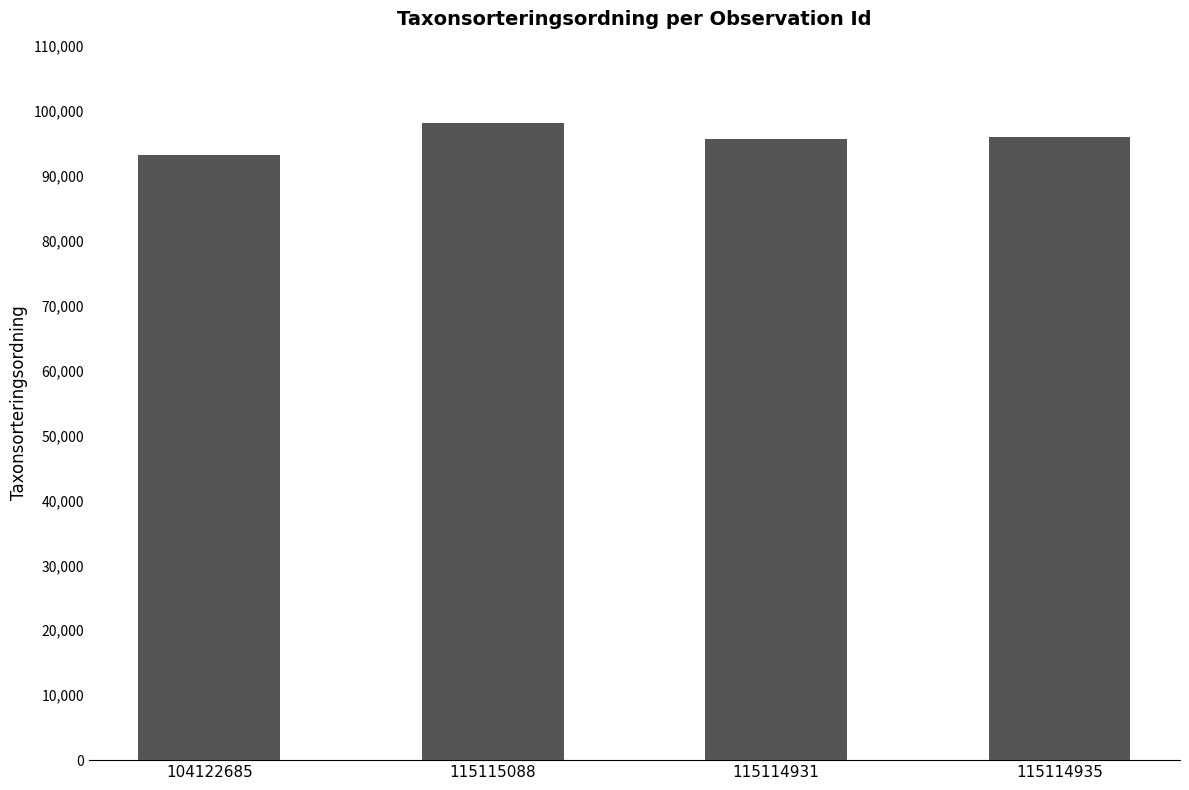

Is it true that the value at 115115088 is 98131?

True